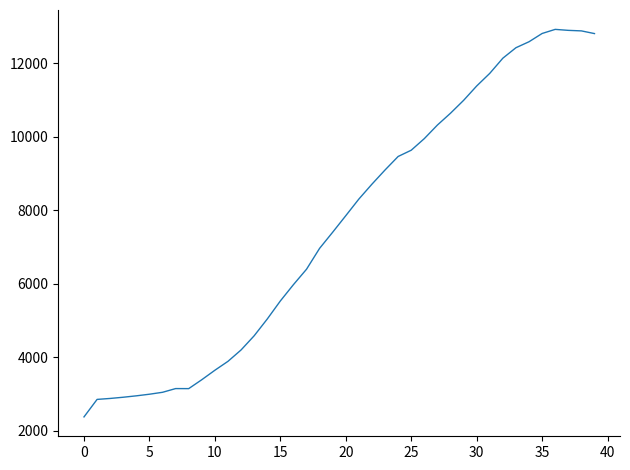

What is the sum of all values?

302944.8